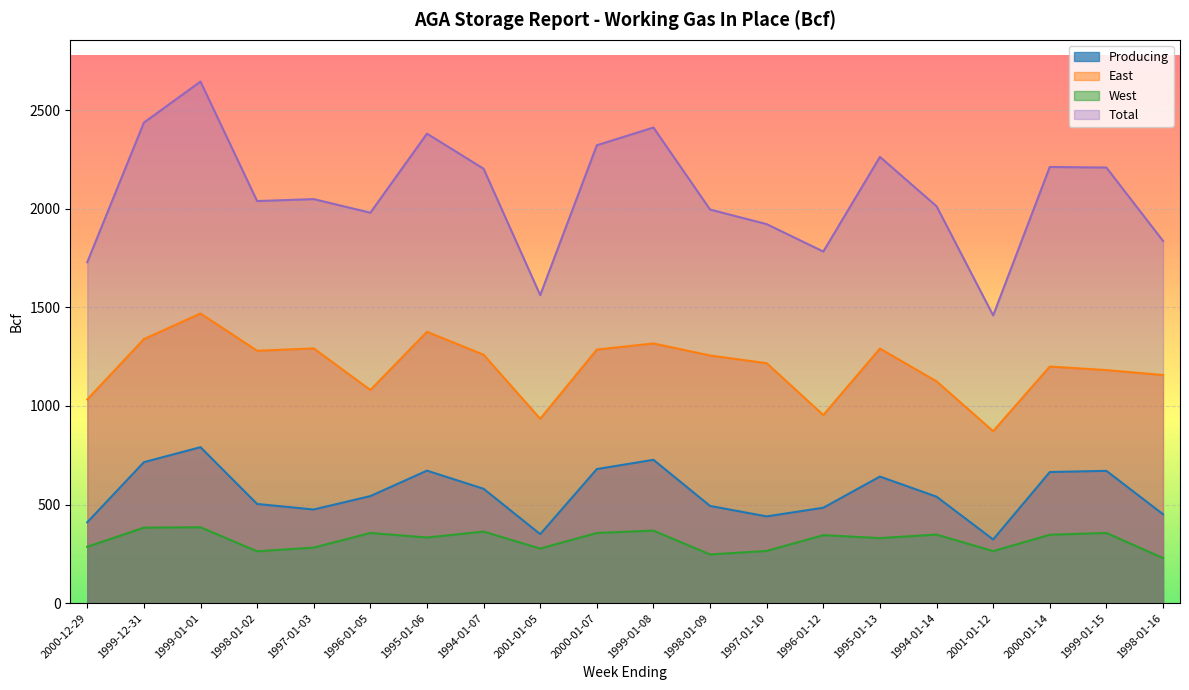

Is it true that Total equals 1553 at 1999-01-08?

False